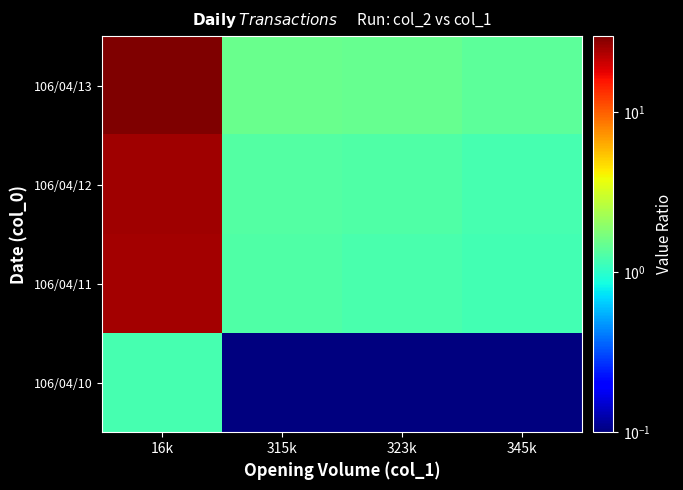

Which label corresponds to the smallest value in the chart?

345k